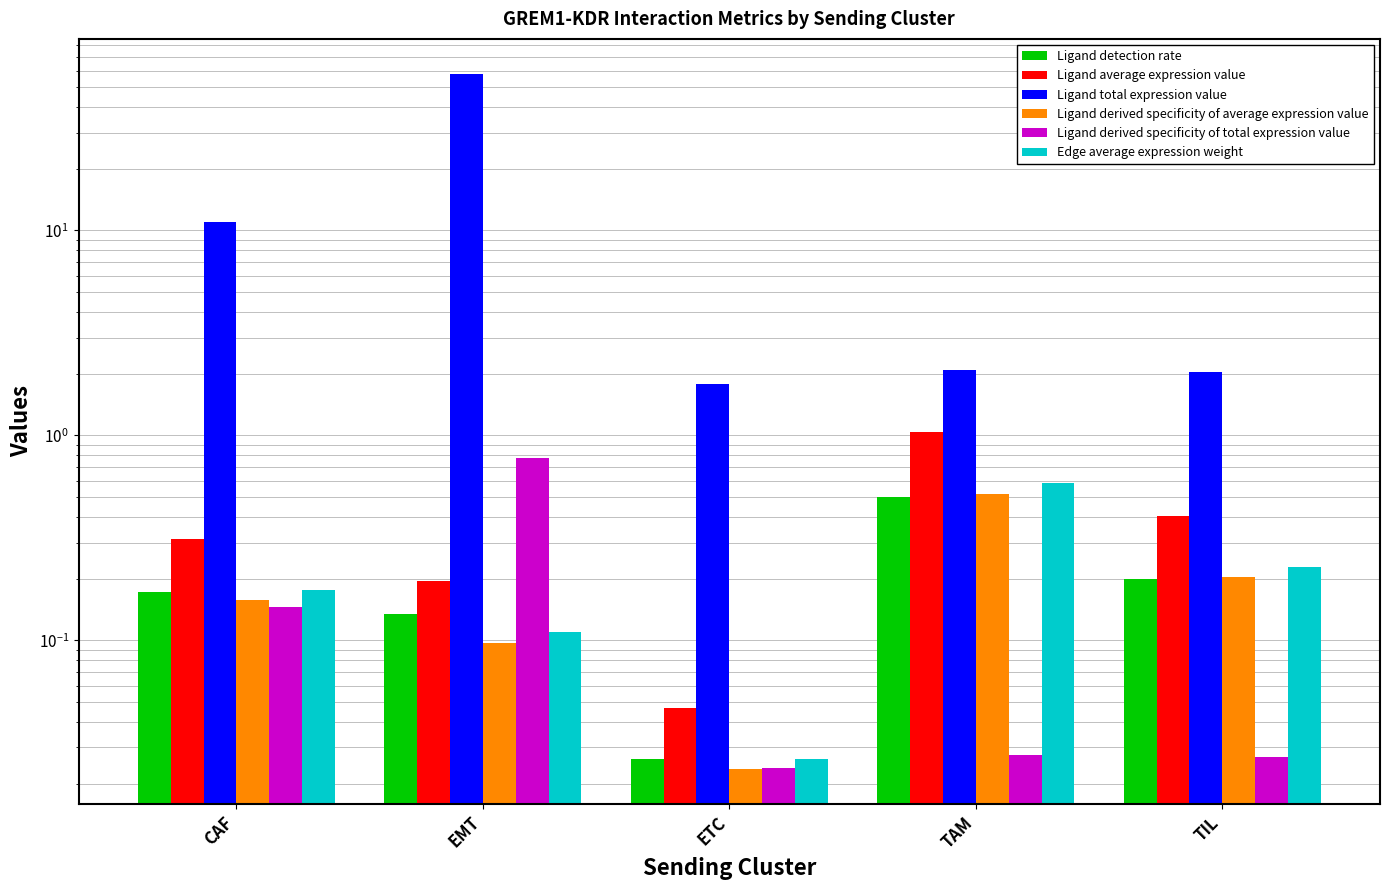

The Ligand derived specificity of average expression value series shows 0.1 at EMT. True or false?

True